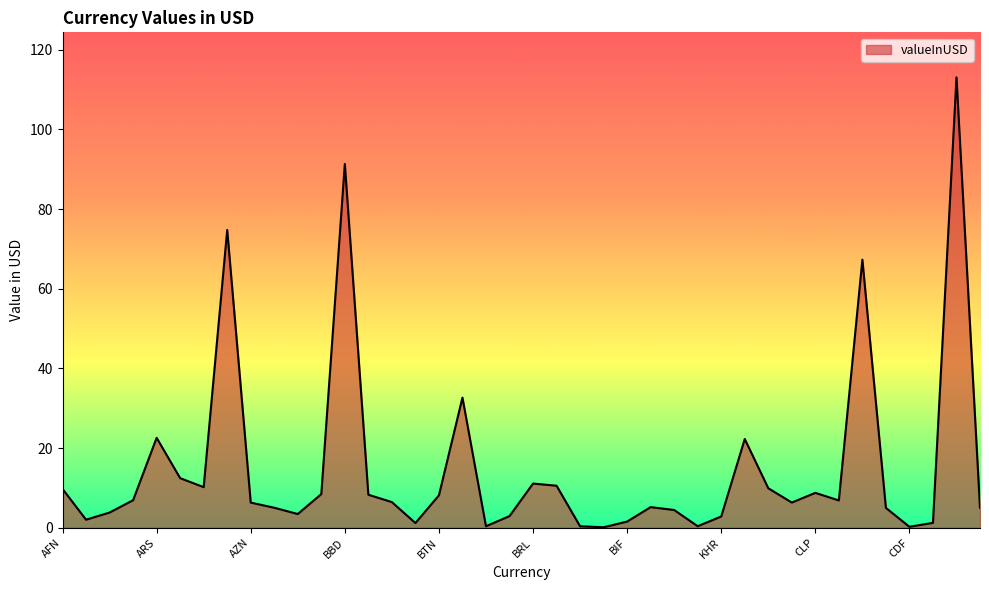

What is the sum of all values?

599.5